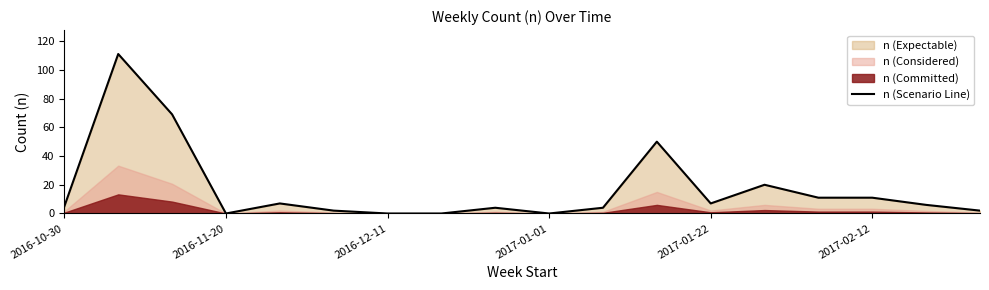

Is it true that n (Scenario Line) equals 0 at 2016-12-11?

True